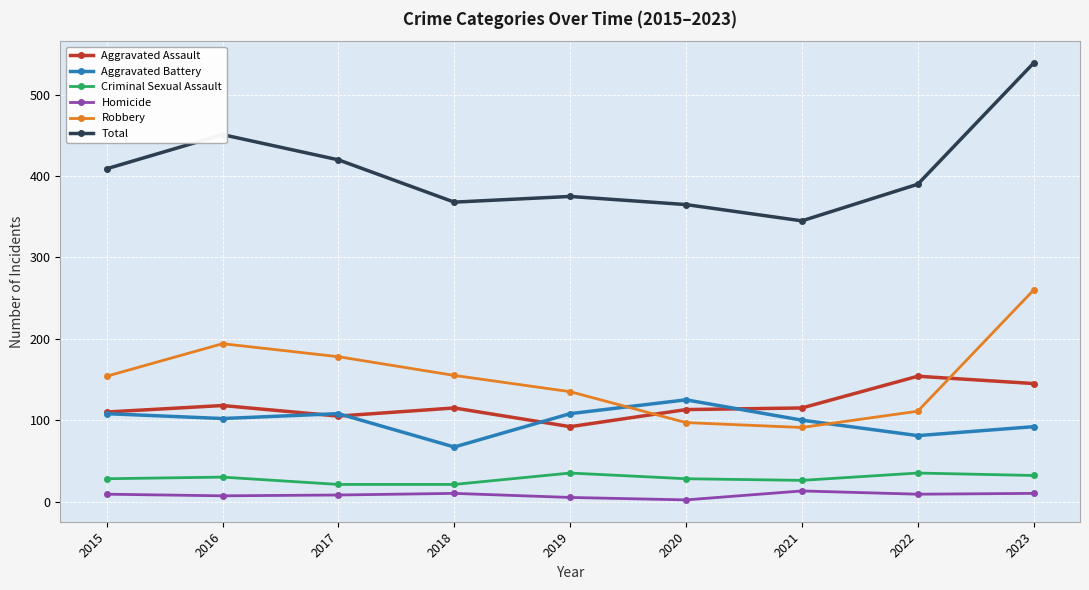

True or false: Total and Robbery cross at least once.

False